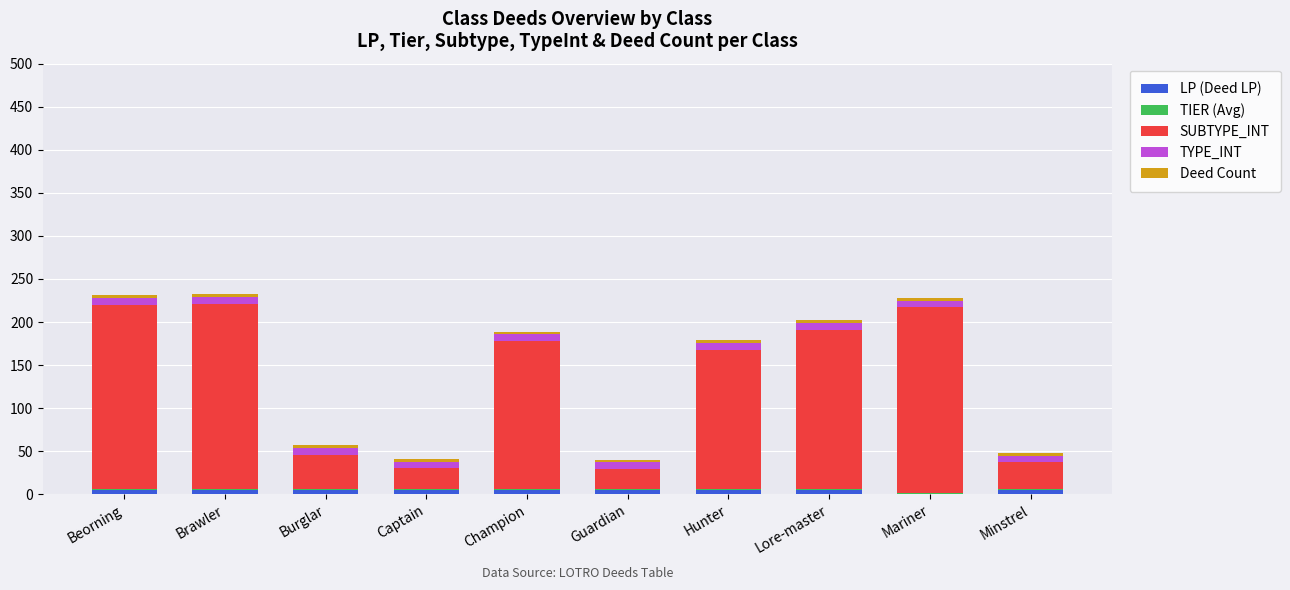

Is it true that LP (Deed LP) equals 0 at Mariner?

True